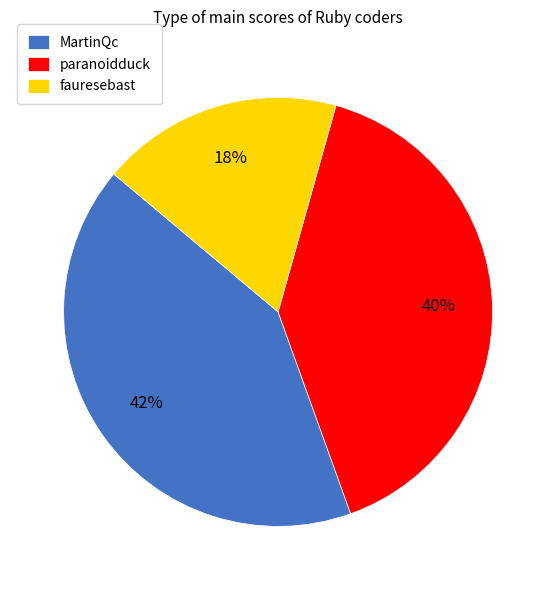

To the nearest percent, what is the combined percentage of MartinQc and paranoidduck?

82%